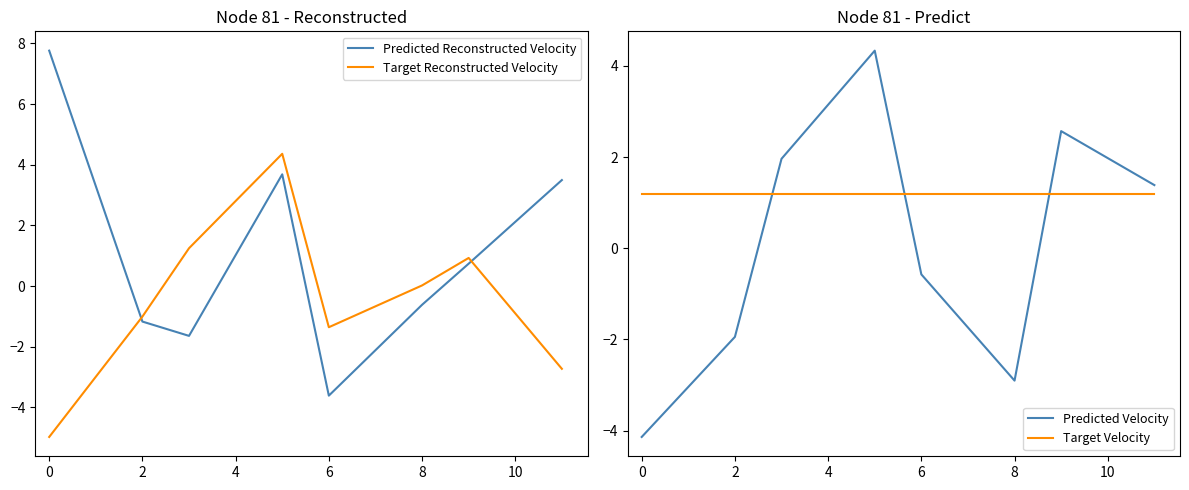

How many data points in Predicted Reconstructed Velocity are less than 1?

6